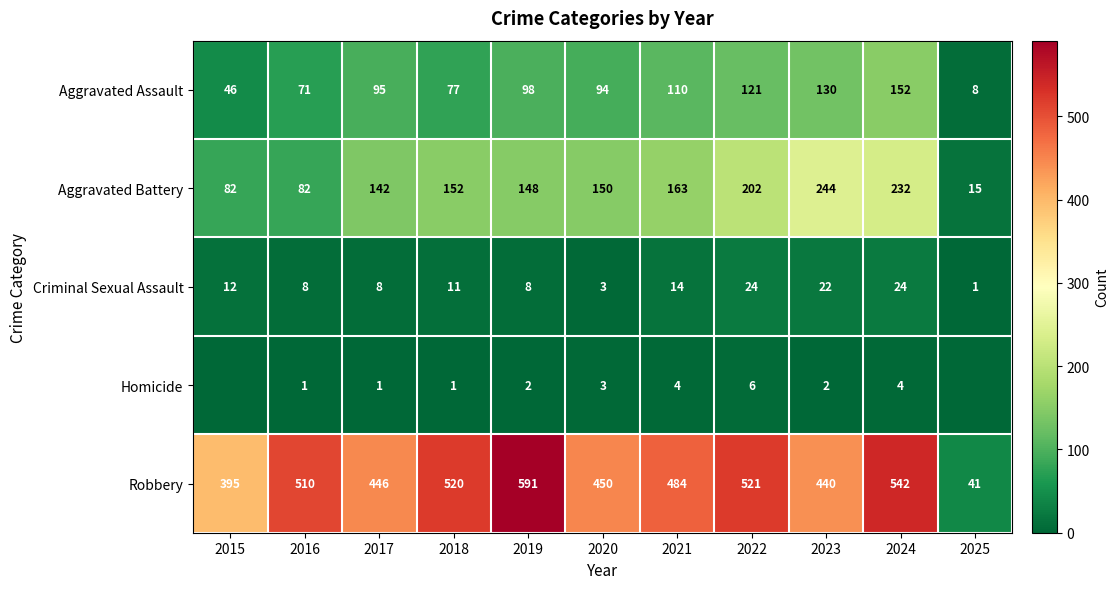

True or false: Homicide has a value of 2 at 2022.

False